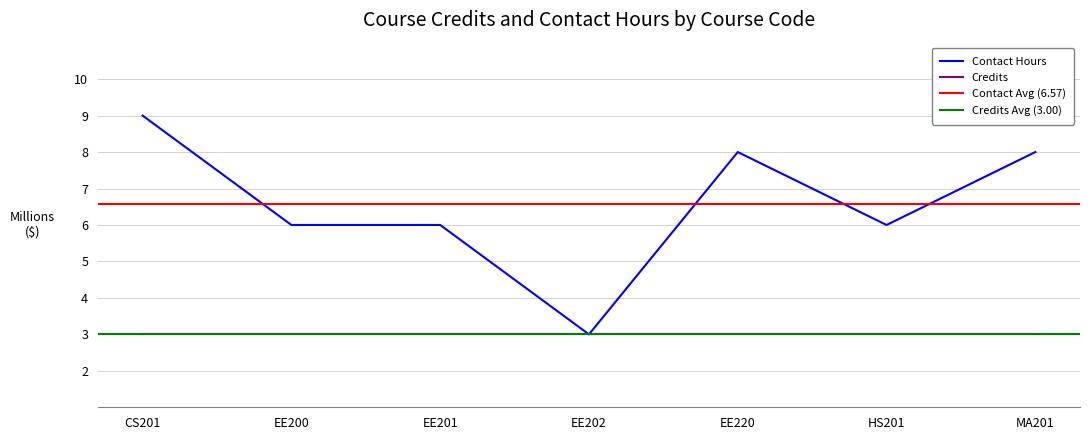

What is the maximum value shown in the chart?

9